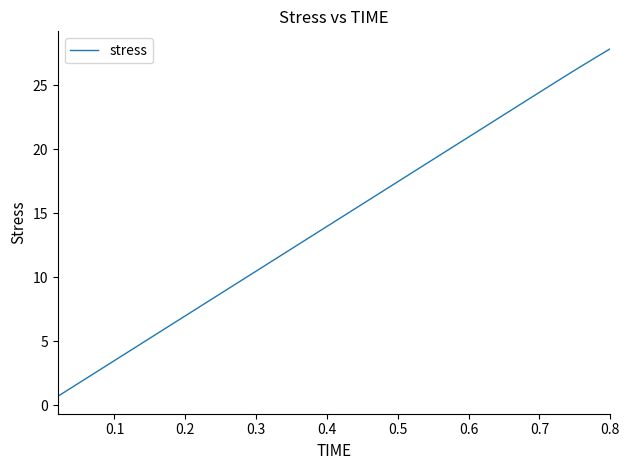

What is the difference between the second highest and second lowest values?

25.8